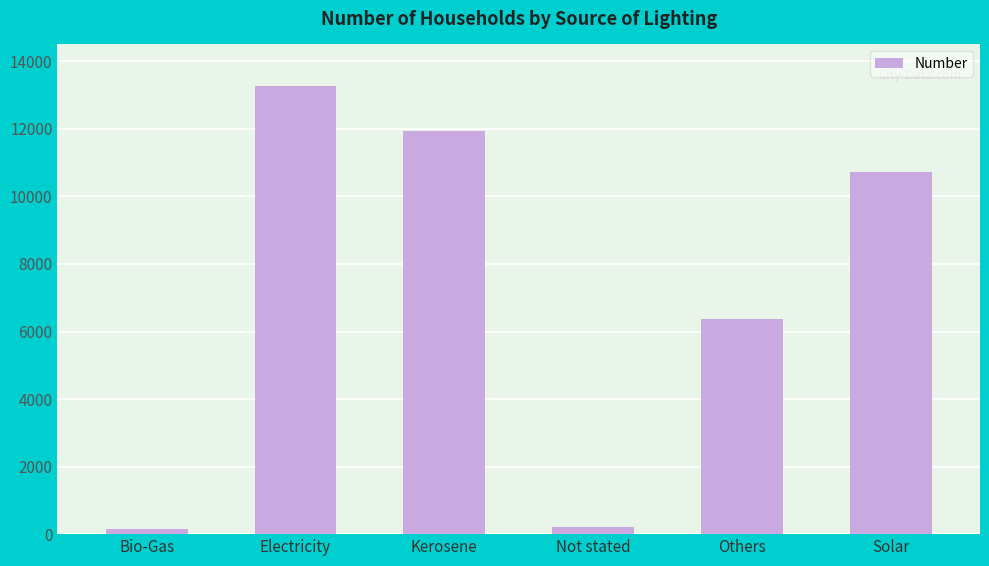

How many data points does each series have?

6